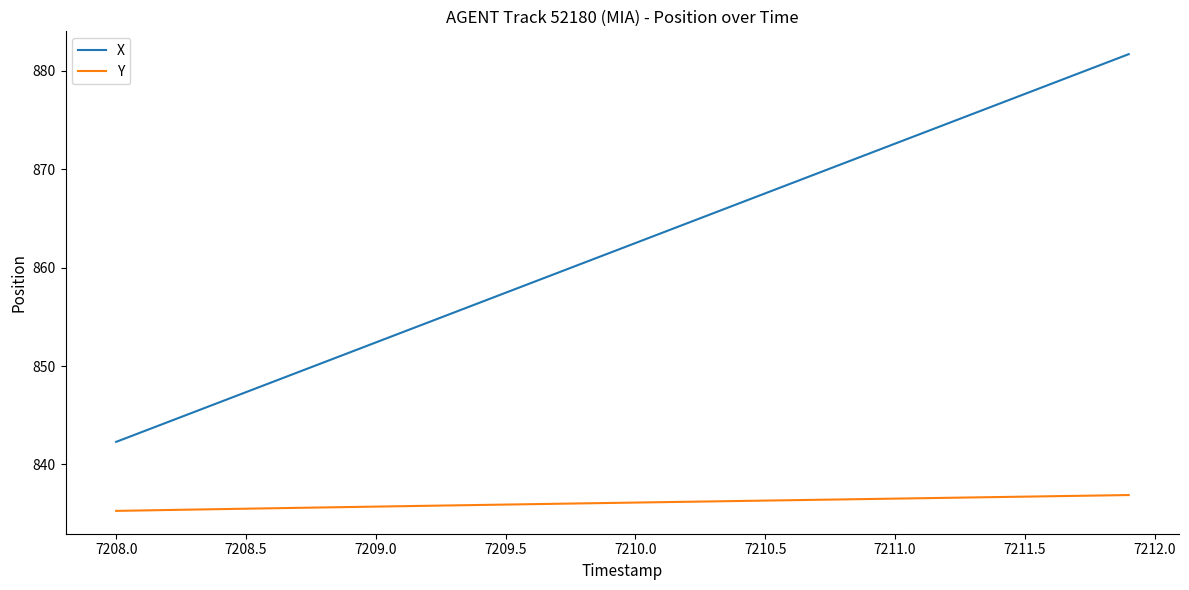

Rank the series by their maximum value, from lowest to highest.

Y, X